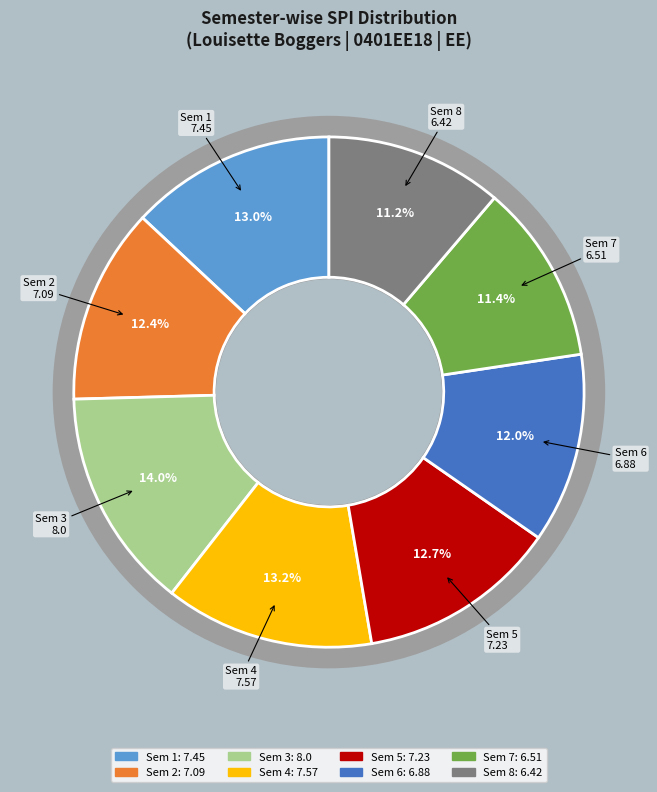

Count the number of slices in the pie.

8